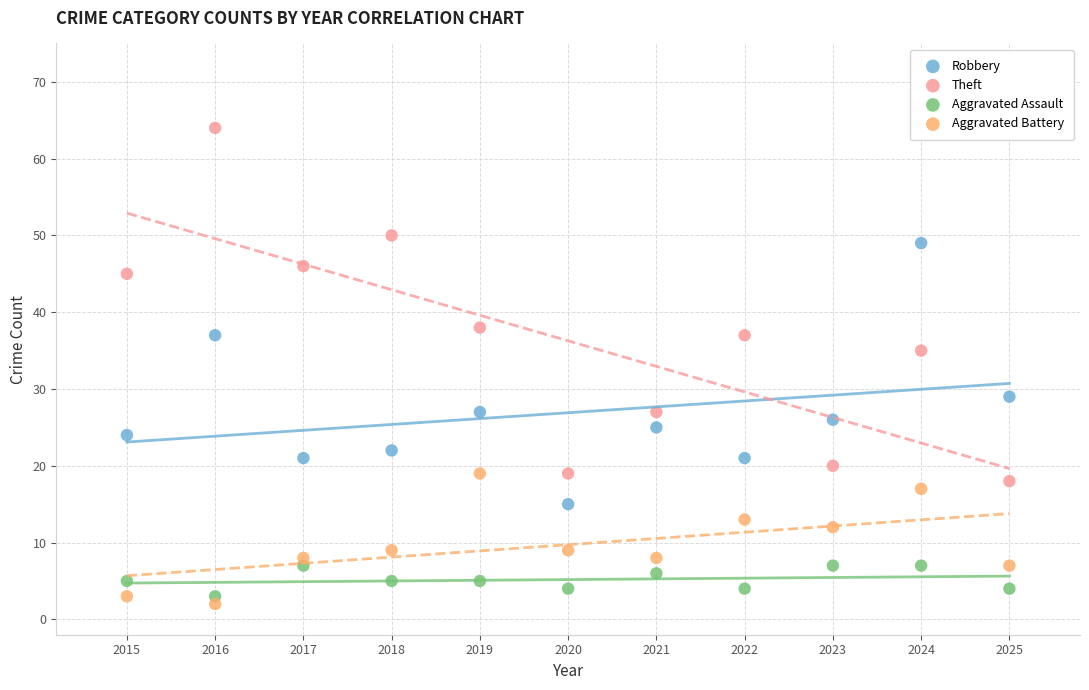

Which series has the widest spread of Y values?

Theft